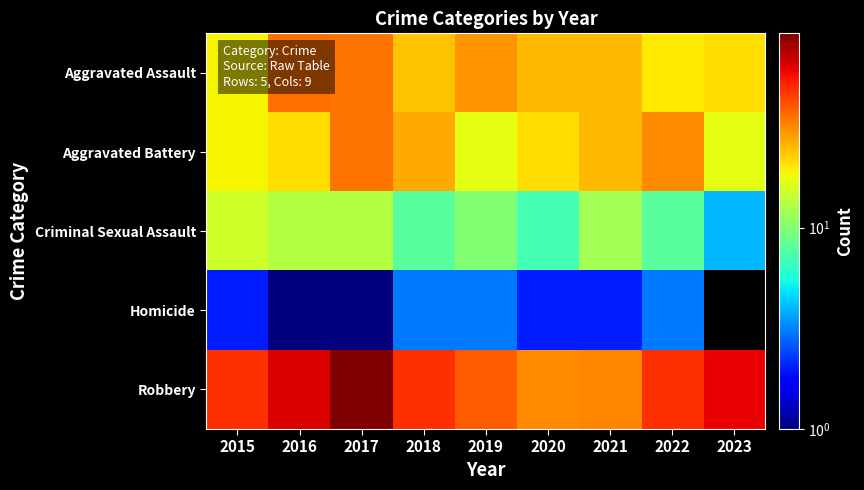

At which category is the sum across all series the highest?

2017